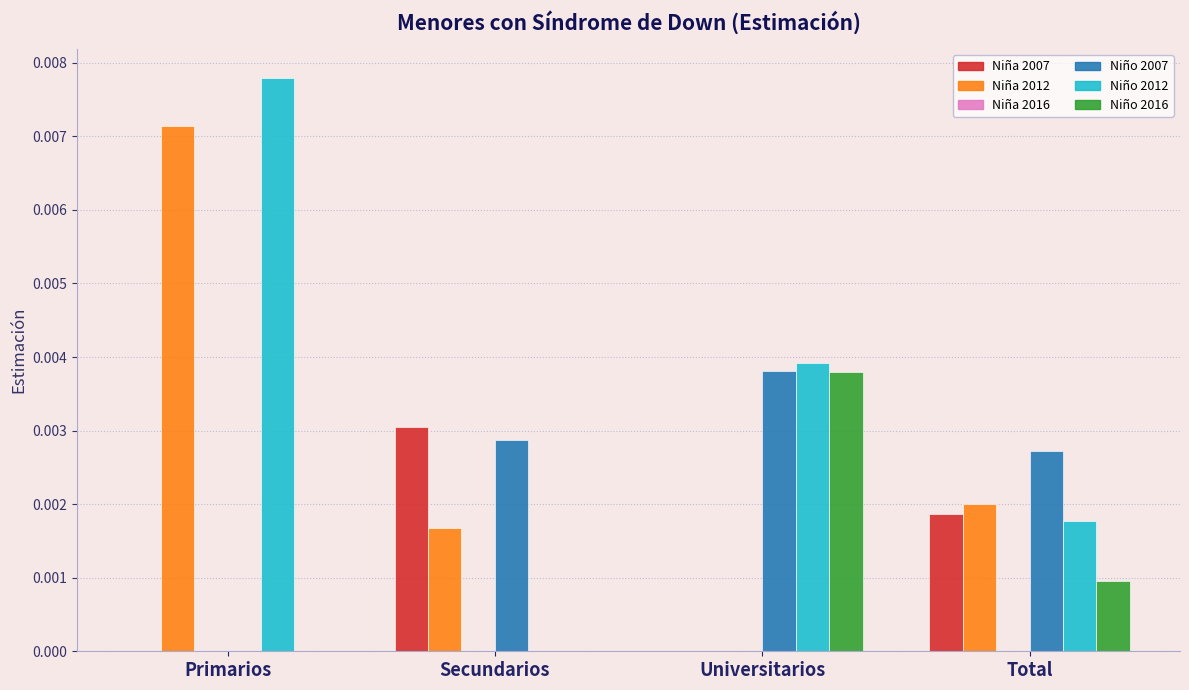

How many data points in Niño 2012 are above 0?

3